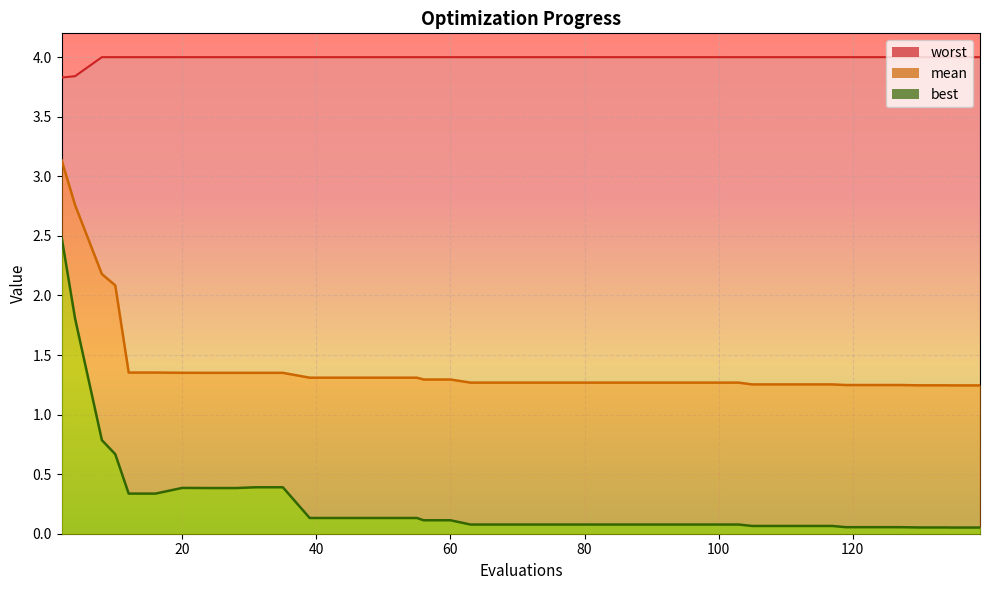

Reading right to left, what are all the values shown in this chart?

mean: 139=1.2	135=1.2	134=1.2	130=1.2	127=1.2	123=1.2	119=1.2	117=1.3	113=1.3	109=1.3	105=1.3	103=1.3	99=1.3	95=1.3	91=1.3	87=1.3	83=1.3	79=1.3	75=1.3	71=1.3	67=1.3	63=1.3	60=1.3	56=1.3	55=1.3	51=1.3	47=1.3	43=1.3	39=1.3	35=1.4	31=1.4	28=1.4	24=1.4	20=1.4	16=1.4	12=1.4	10=2.1	8=2.2	4=2.8	2=3.1
best: 139=0.1	135=0.1	134=0.1	130=0.1	127=0.1	123=0.1	119=0.1	117=0.1	113=0.1	109=0.1	105=0.1	103=0.1	99=0.1	95=0.1	91=0.1	87=0.1	83=0.1	79=0.1	75=0.1	71=0.1	67=0.1	63=0.1	60=0.1	56=0.1	55=0.1	51=0.1	47=0.1	43=0.1	39=0.1	35=0.4	31=0.4	28=0.4	24=0.4	20=0.4	16=0.3	12=0.3	10=0.7	8=0.8	4=1.8	2=2.5
worst: 139=4.0	135=4.0	134=4.0	130=4.0	127=4.0	123=4.0	119=4.0	117=4.0	113=4.0	109=4.0	105=4.0	103=4.0	99=4.0	95=4.0	91=4.0	87=4.0	83=4.0	79=4.0	75=4.0	71=4.0	67=4.0	63=4.0	60=4.0	56=4.0	55=4.0	51=4.0	47=4.0	43=4.0	39=4.0	35=4.0	31=4.0	28=4.0	24=4.0	20=4.0	16=4.0	12=4.0	10=4.0	8=4.0	4=3.8	2=3.8